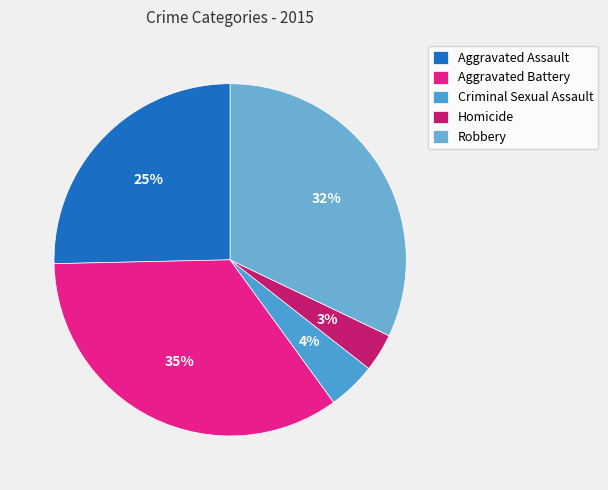

Rank the categories by value from lowest to highest.

Homicide, Criminal Sexual Assault, Aggravated Assault, Robbery, Aggravated Battery